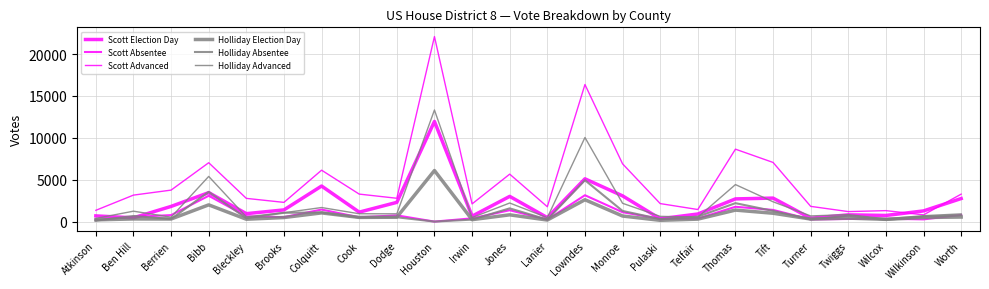

At which category does Holliday Absentee reach its first local peak?

Ben Hill